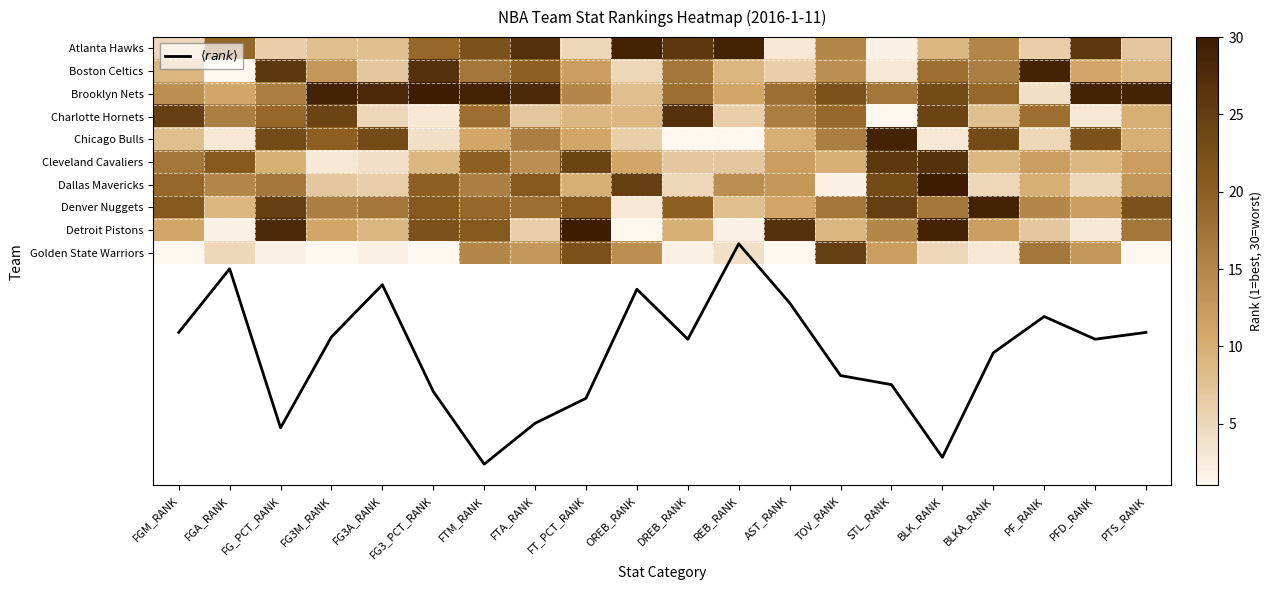

Between DREB_RANK and STL_RANK, which series saw the biggest shift?

Chicago Bulls